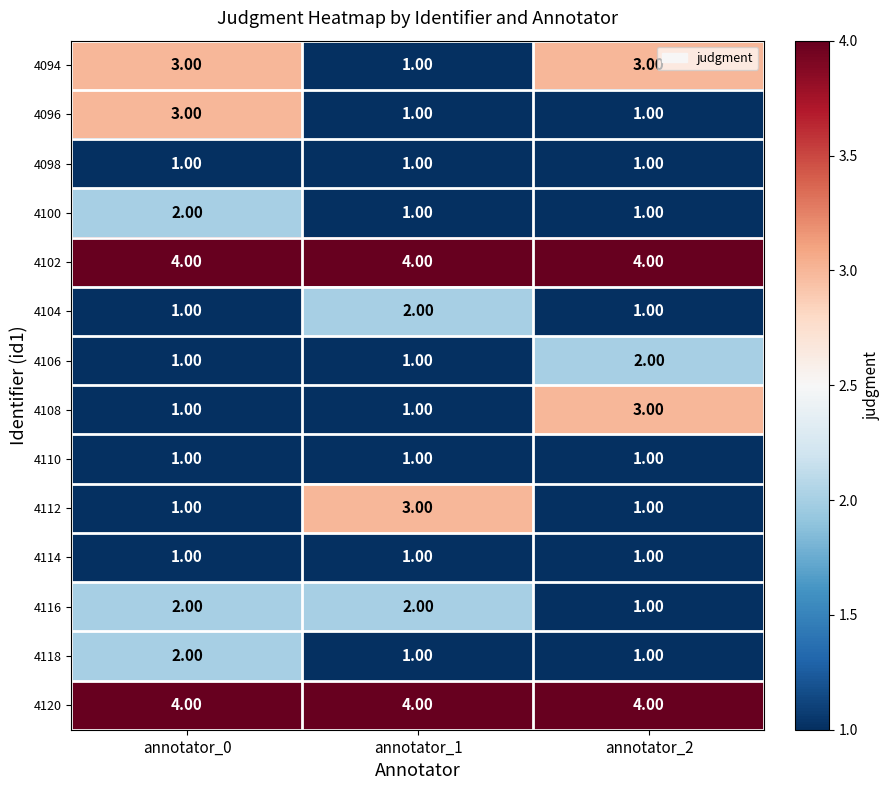

What is the sum of the 4120 values at annotator_0 and annotator_1?

8